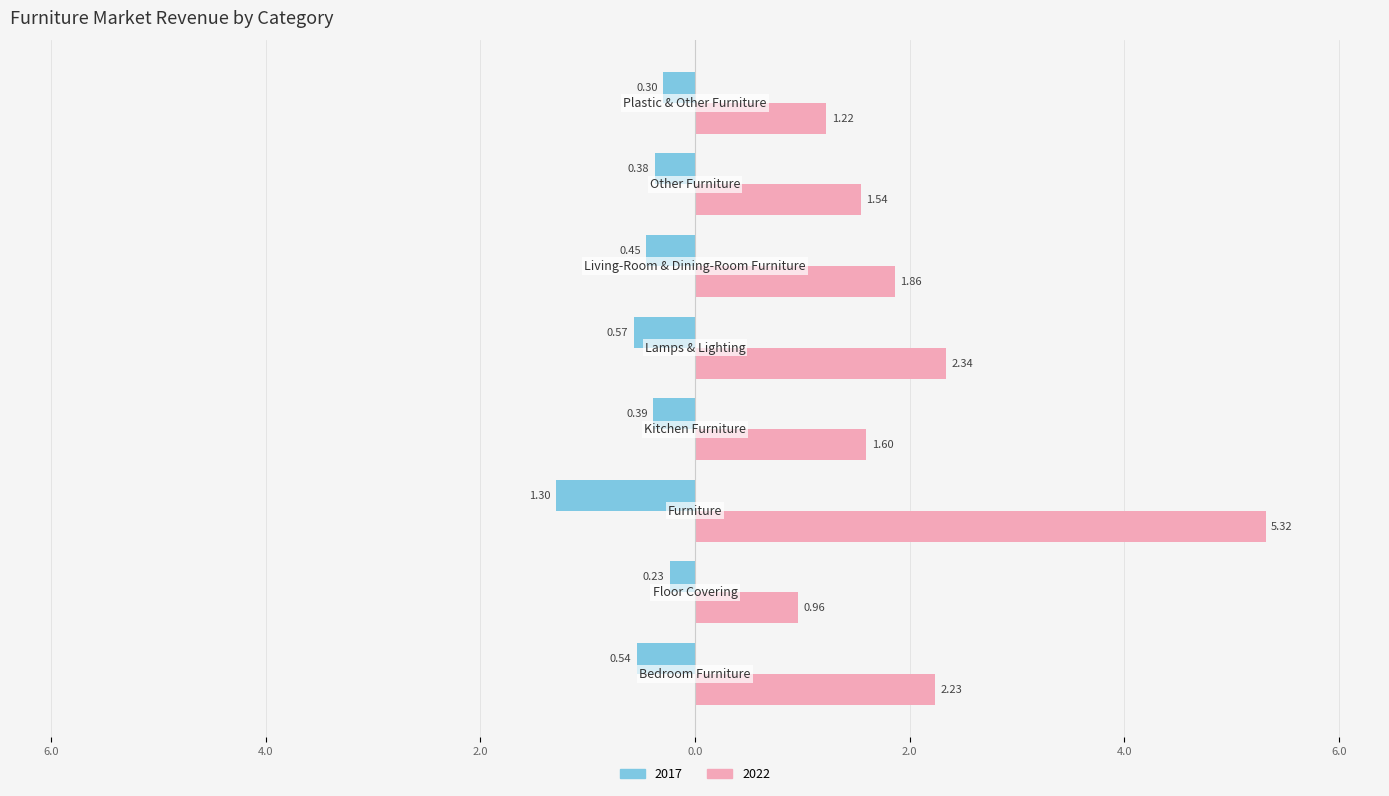

What are all the series names shown in the legend?

2017, 2022